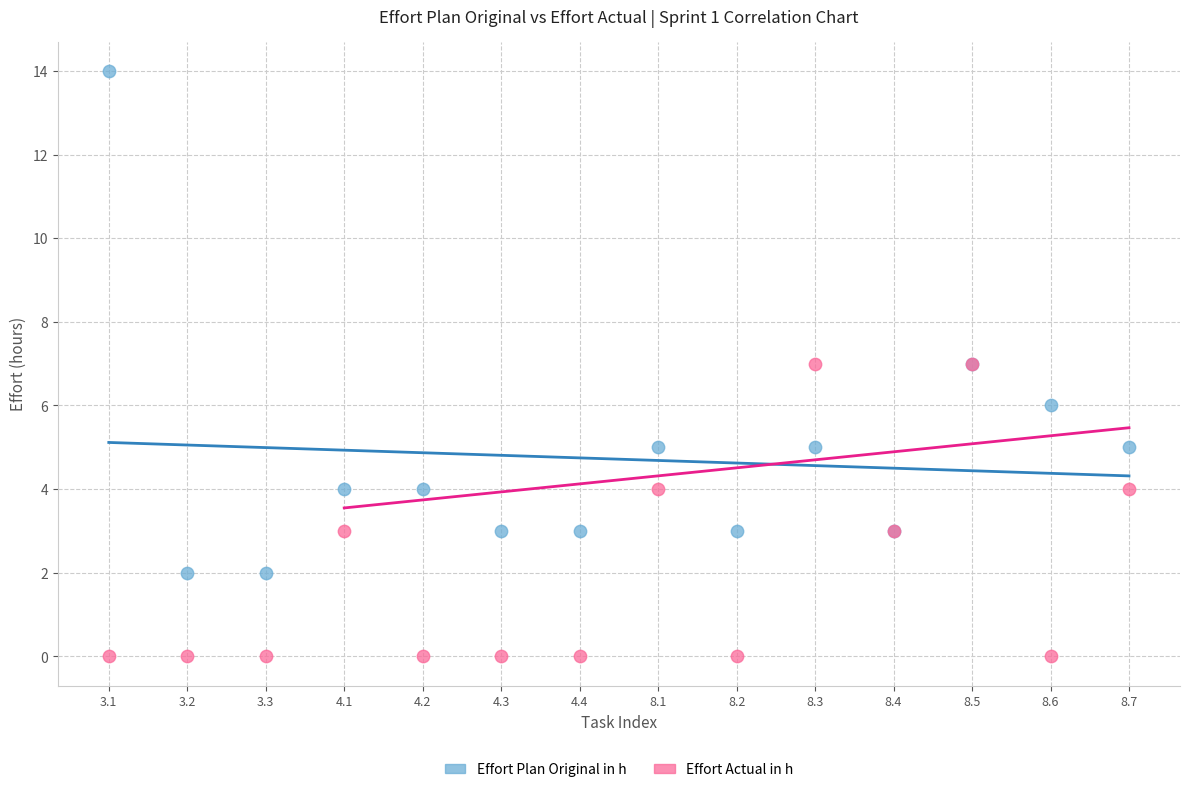

Which series contains the highest Y value?

Effort Plan Original in h